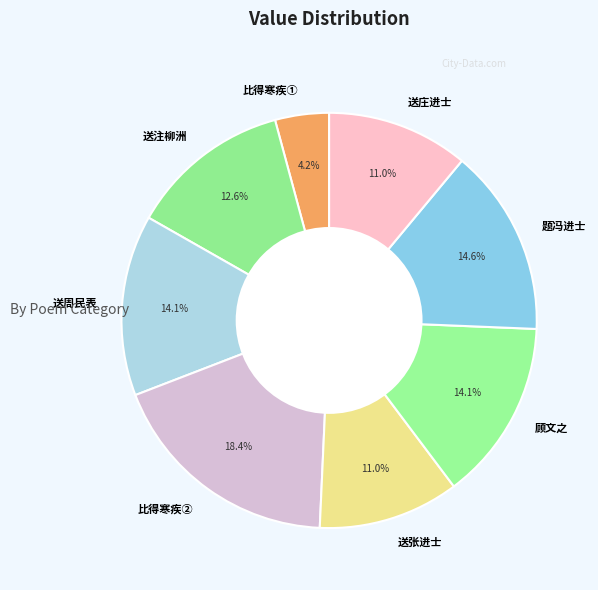

What is the total percentage of 送注柳洲 and 送庄进士?

23.6%